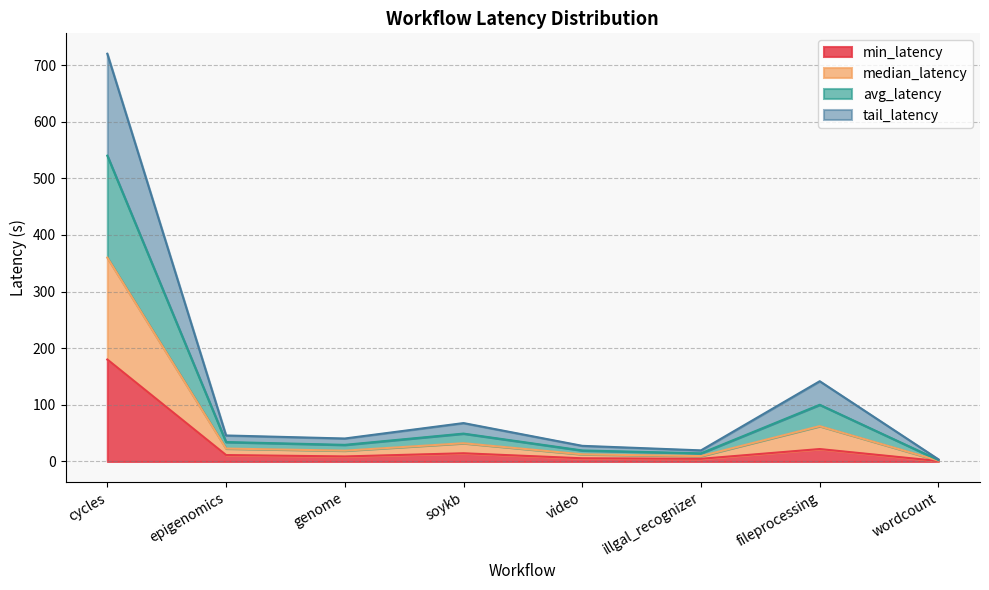

What are all the series names shown in the legend?

min_latency, median_latency, avg_latency, tail_latency